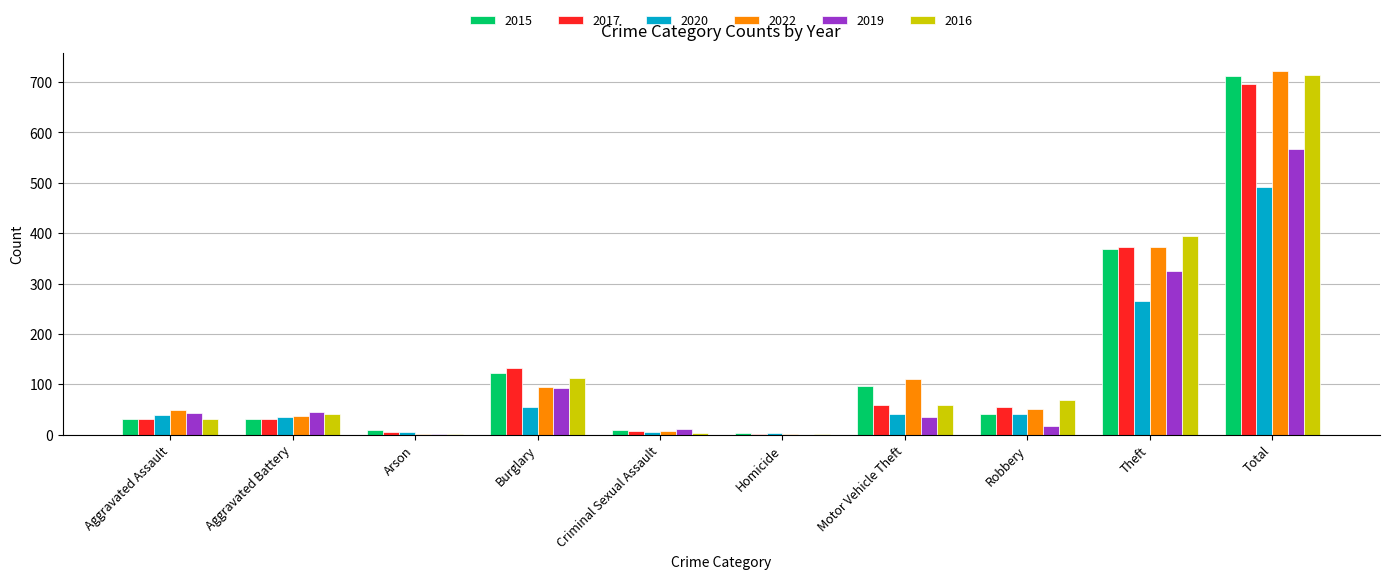

What is the spread (max minus min) of values at Motor Vehicle Theft?

75